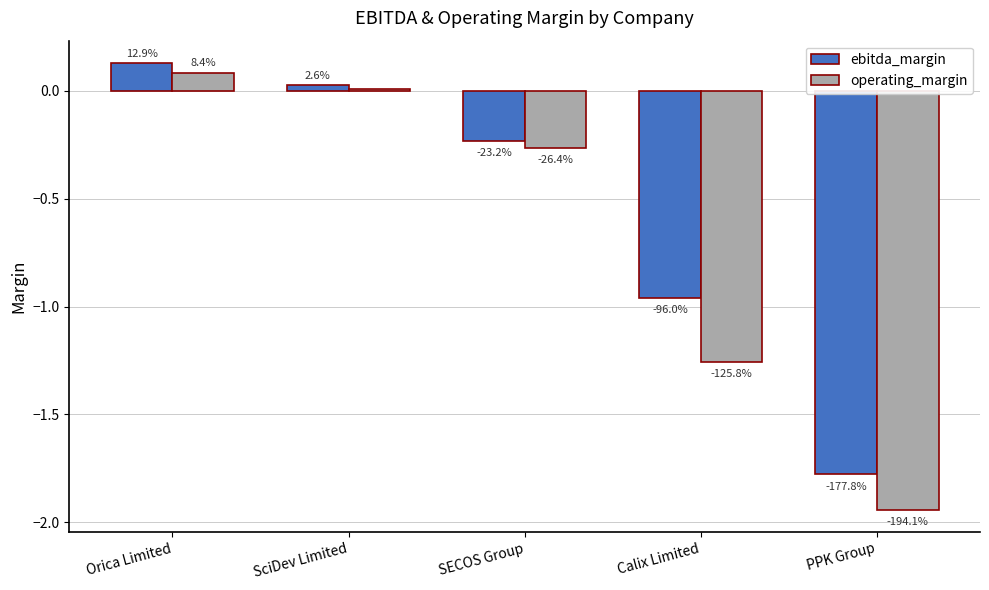

Read the ebitda_margin value at PPK Group.

-1.8